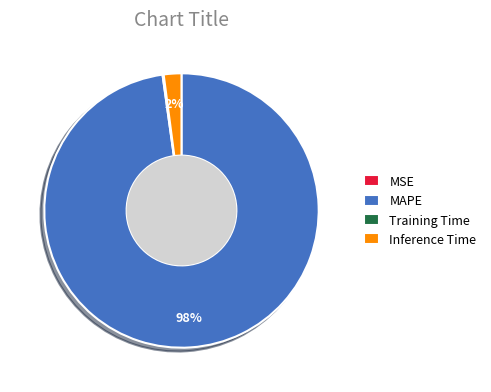

Which slice is the largest?

MAPE